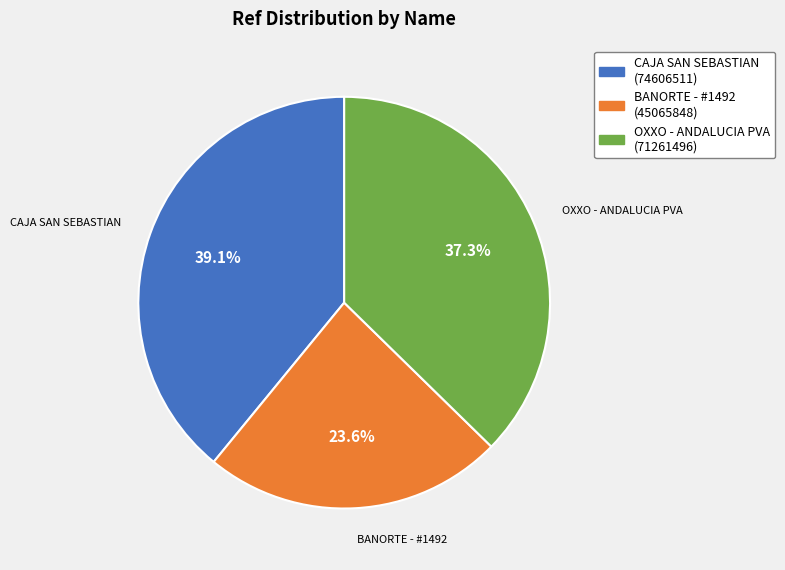

Is OXXO - ANDALUCIA PVA the majority of the pie?

No